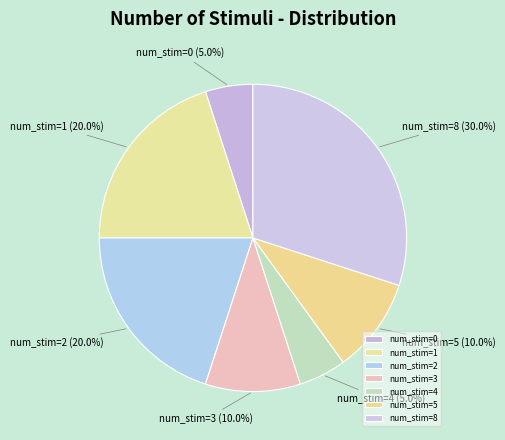

To the nearest percent, what is the average slice percentage?

14%